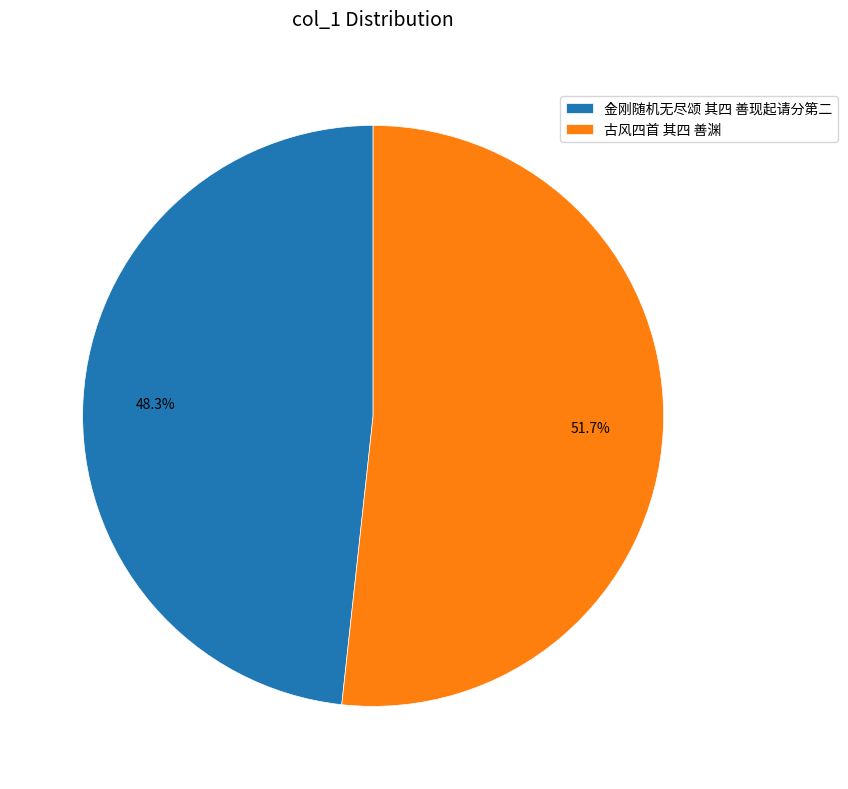

Rank the categories by value from lowest to highest.

金刚随机无尽颂 其四 善现起请分第二, 古风四首 其四 善渊